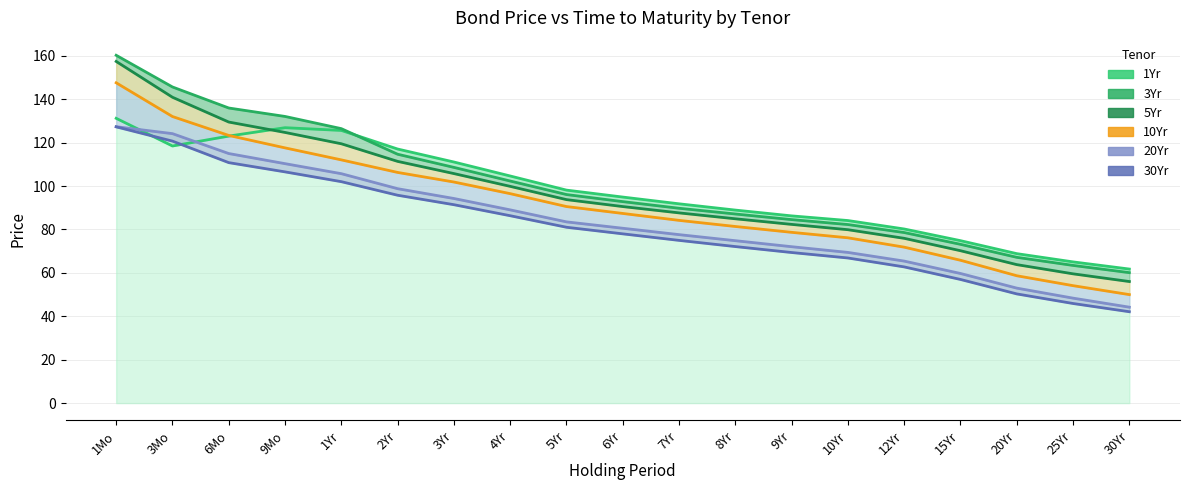

Which series changed the most between 12Yr and 30Yr?

10Yr